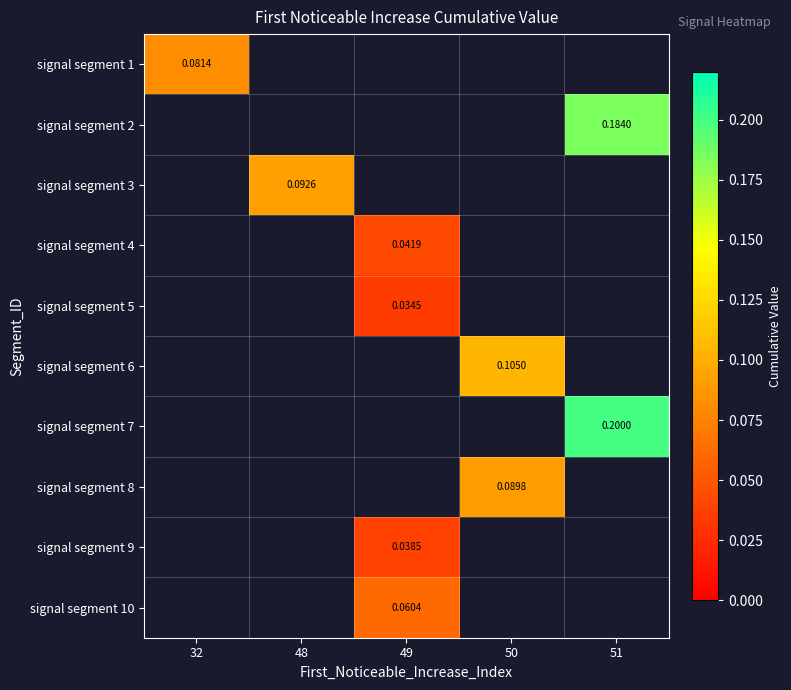

Is the value of signal segment 7 at 32 greater than the value of signal segment 5 at 51?

No